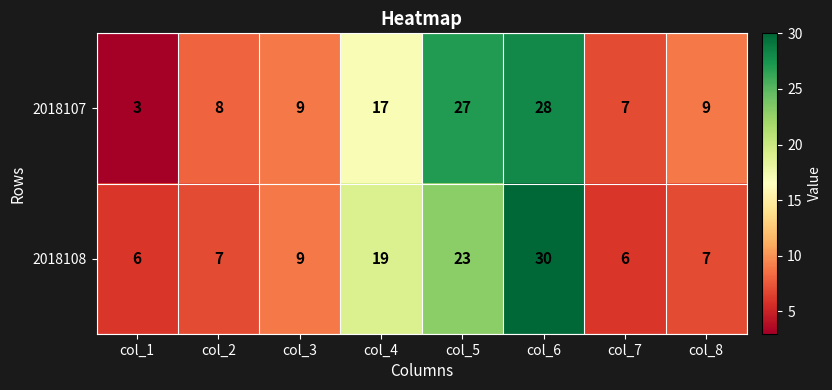

What is the minimum value shown in the chart?

3